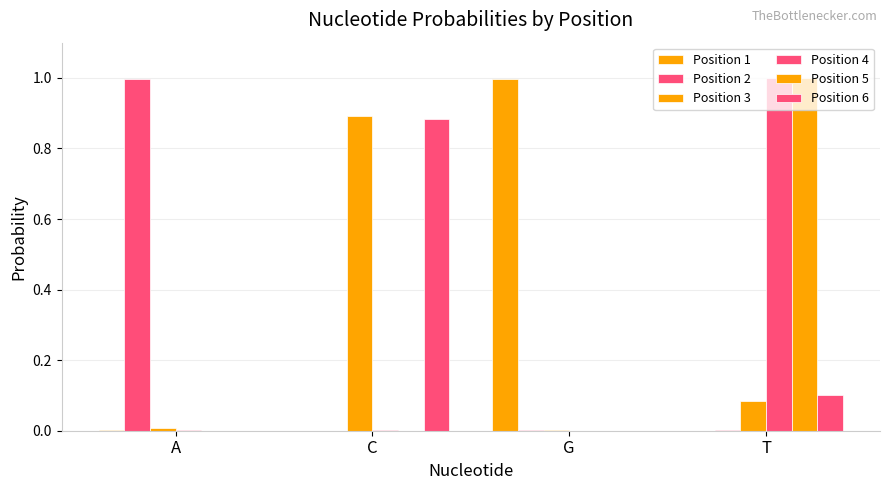

Which category has the highest value across all series?

T